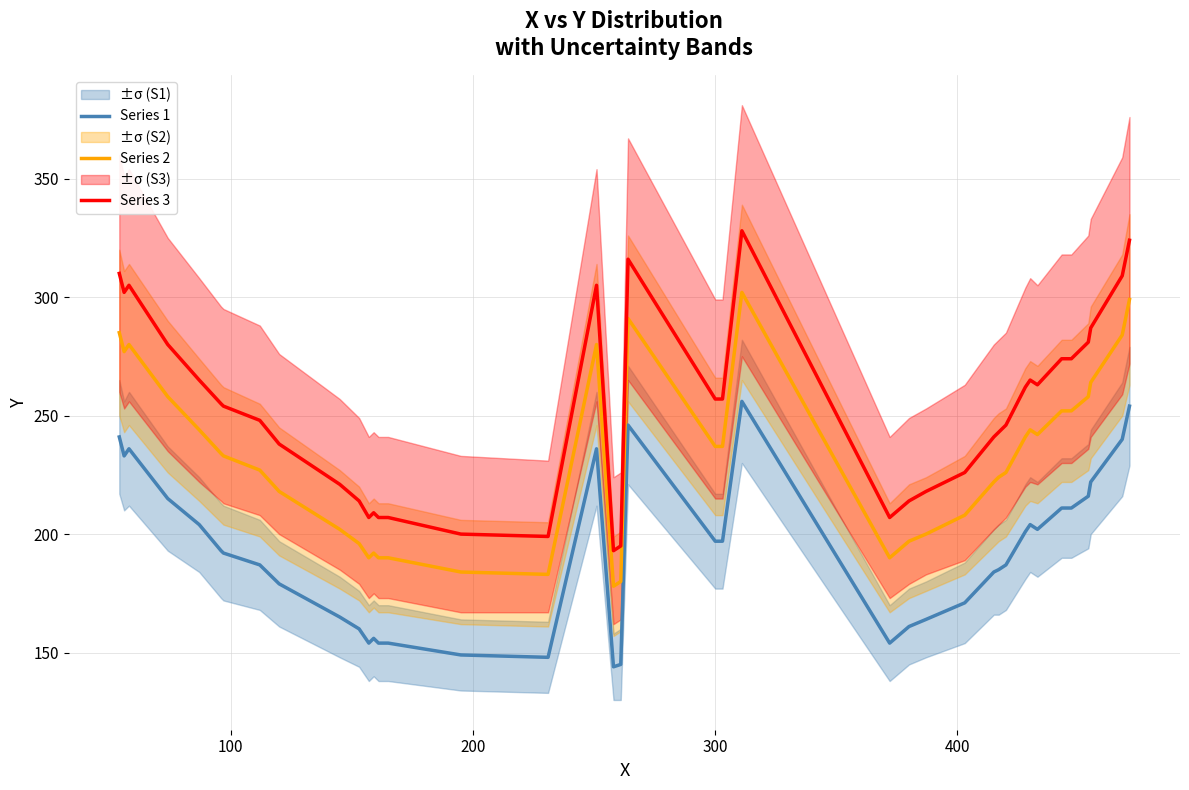

True or false: Series 3 has more than 1 points higher than both neighbors.

True